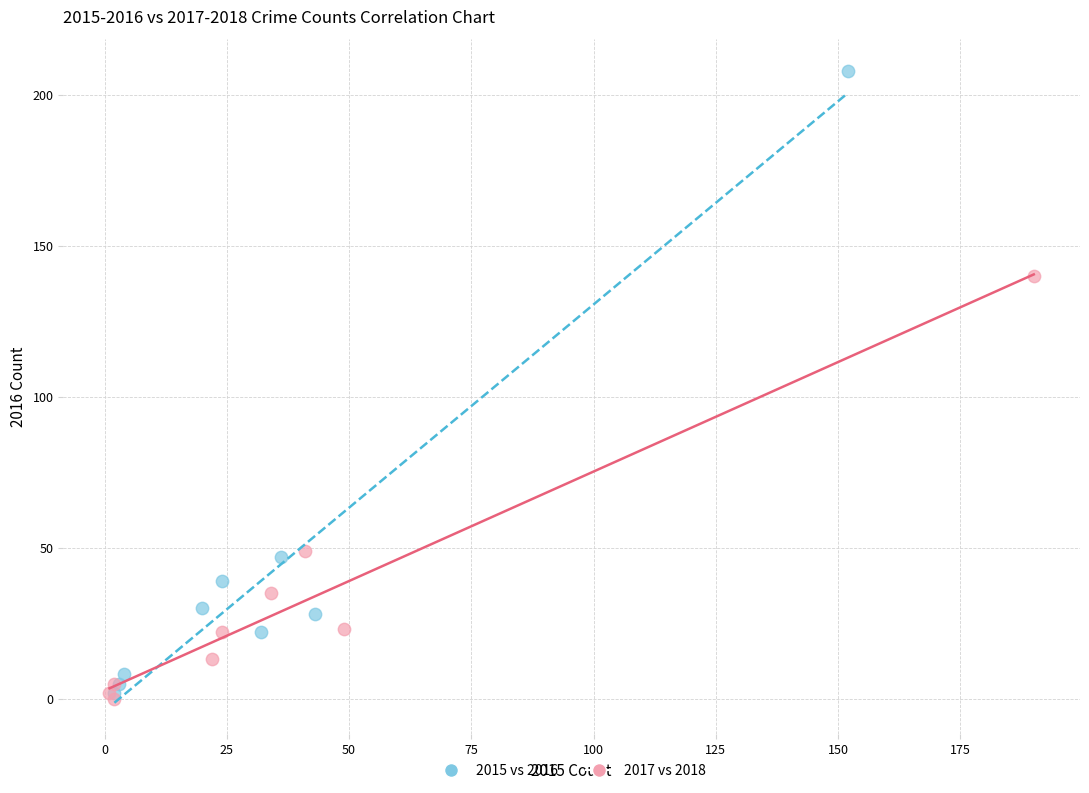

Which series reaches the maximum Y coordinate?

2015 vs 2016